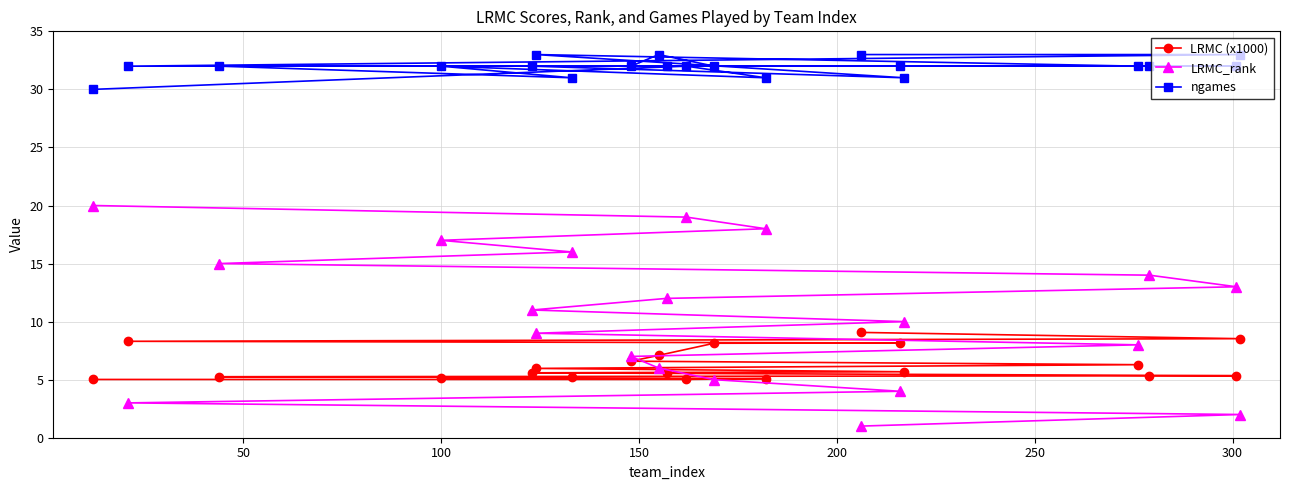

What is the minimum value shown in the chart?

1.0